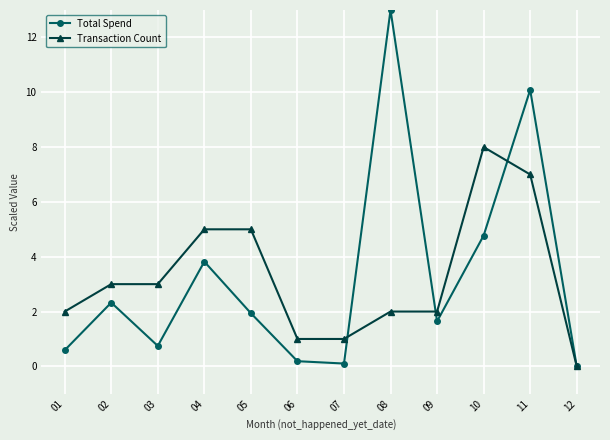

Is this an area chart (filled region under the line)?

No